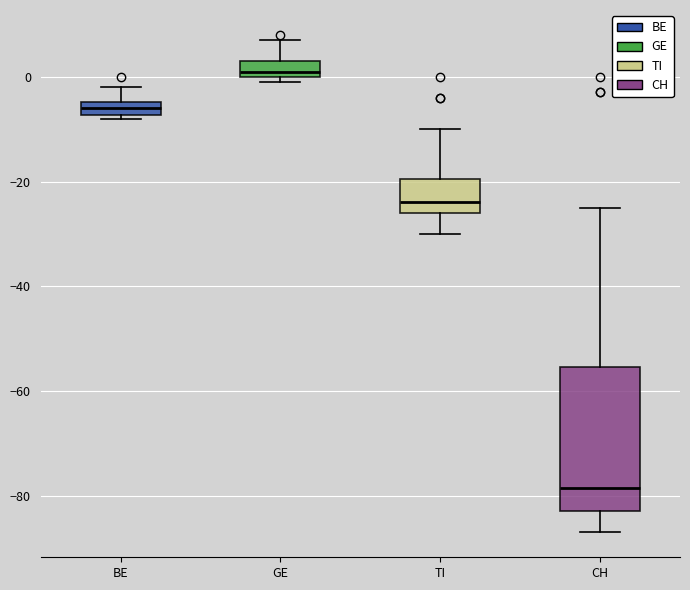

Which box's median line is the lowest?

CH